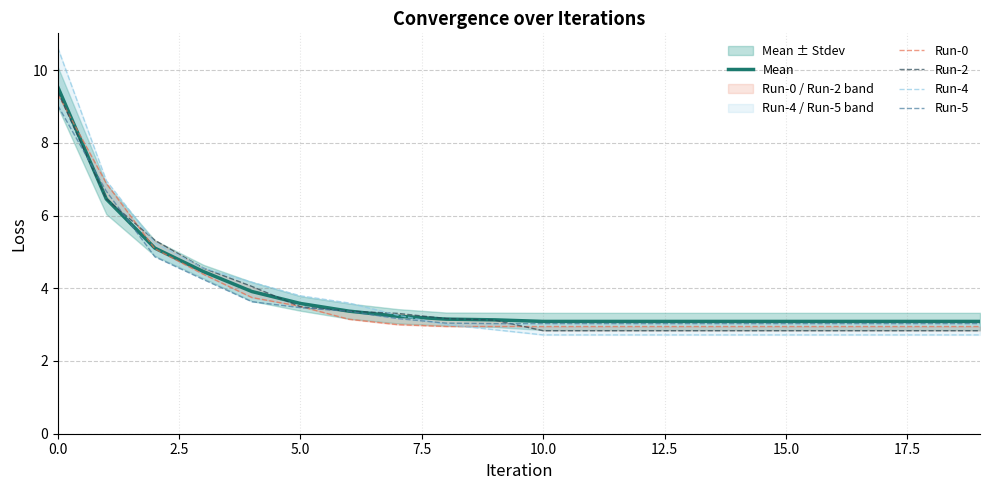

Read the Mean value at 5.0.

3.6